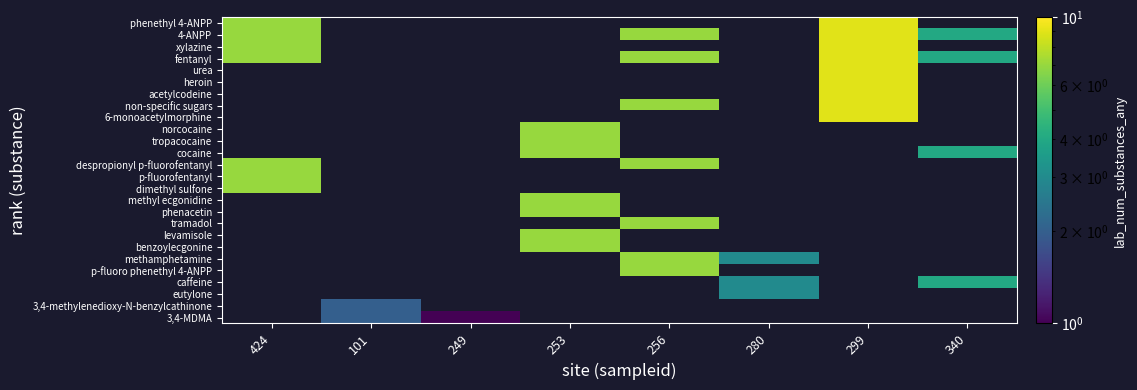

At which category is the sum across all series the highest?

299